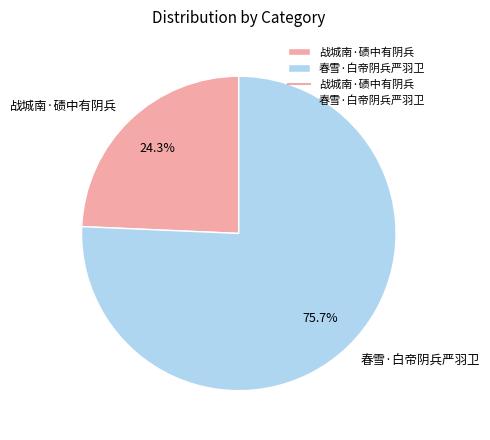

What percentage is the 春雪·白帝阴兵严羽卫 slice, to the nearest percent?

76%